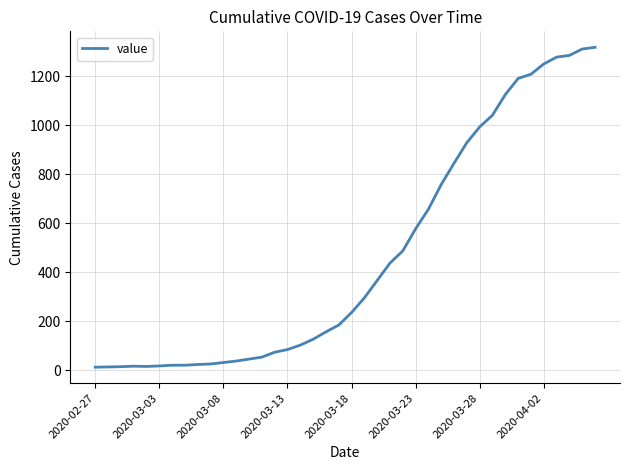

What is the greatest value displayed?

1319